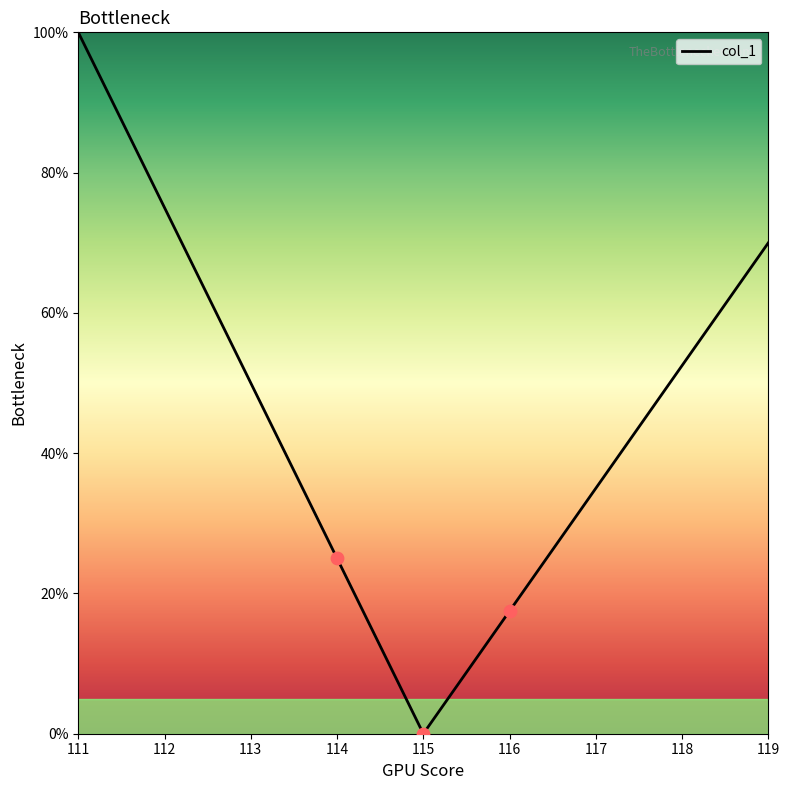

Approximately how many times larger is the value at 116 compared to 111?

0.2